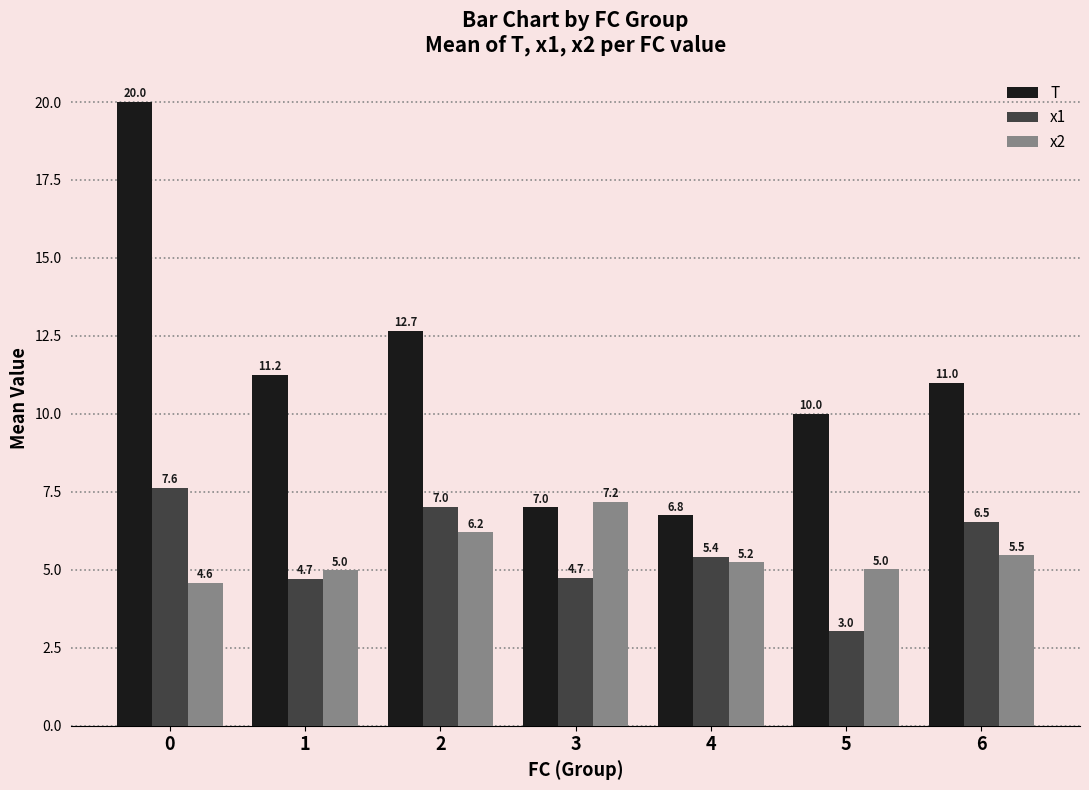

What is the total value across all series at 4?

17.4